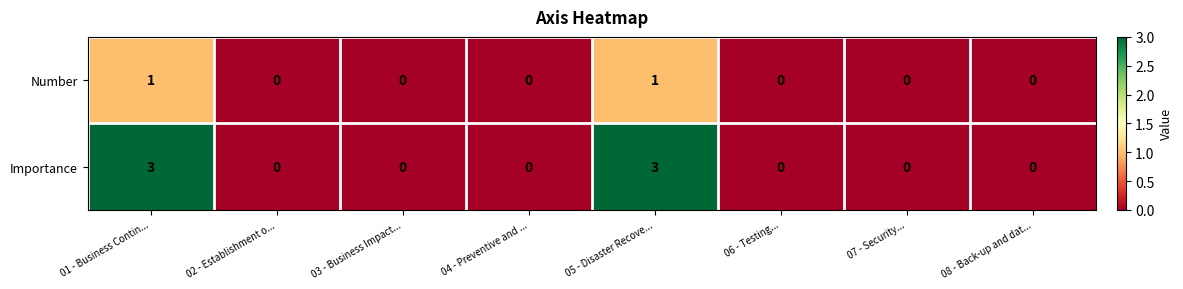

Reading right to left, transcribe all the data shown in this chart.

Number: 08 - Back-up and dat...=0	07 - Security...=0	06 - Testing...=0	05 - Disaster Recove...=1	04 - Preventive and ...=0	03 - Business Impact...=0	02 - Establishment o...=0	01 - Business Contin...=1
Importance: 08 - Back-up and dat...=0	07 - Security...=0	06 - Testing...=0	05 - Disaster Recove...=3	04 - Preventive and ...=0	03 - Business Impact...=0	02 - Establishment o...=0	01 - Business Contin...=3